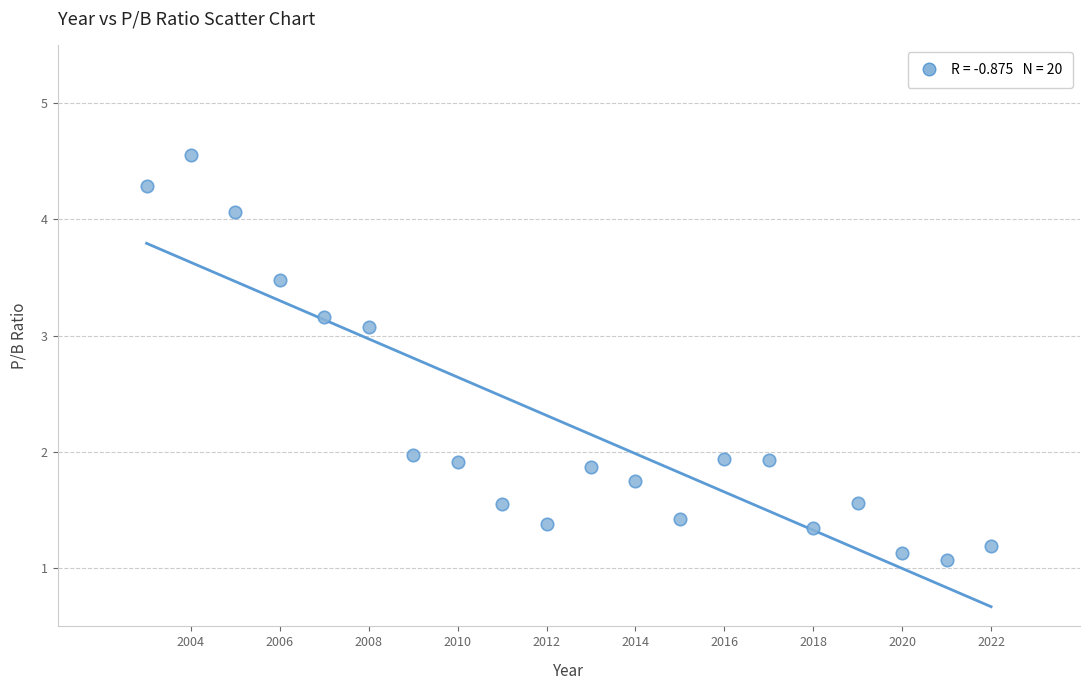

What is the range of Y values (max minus min)?

3.5